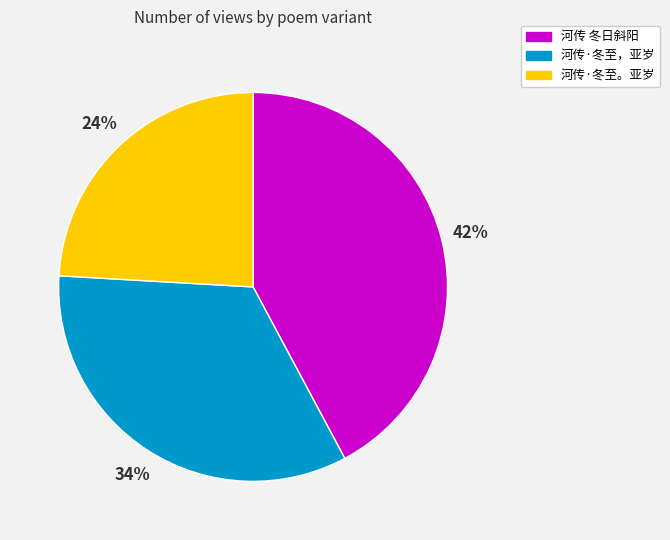

Is it true that 河传·冬至，亚岁 is 34% of the pie?

True